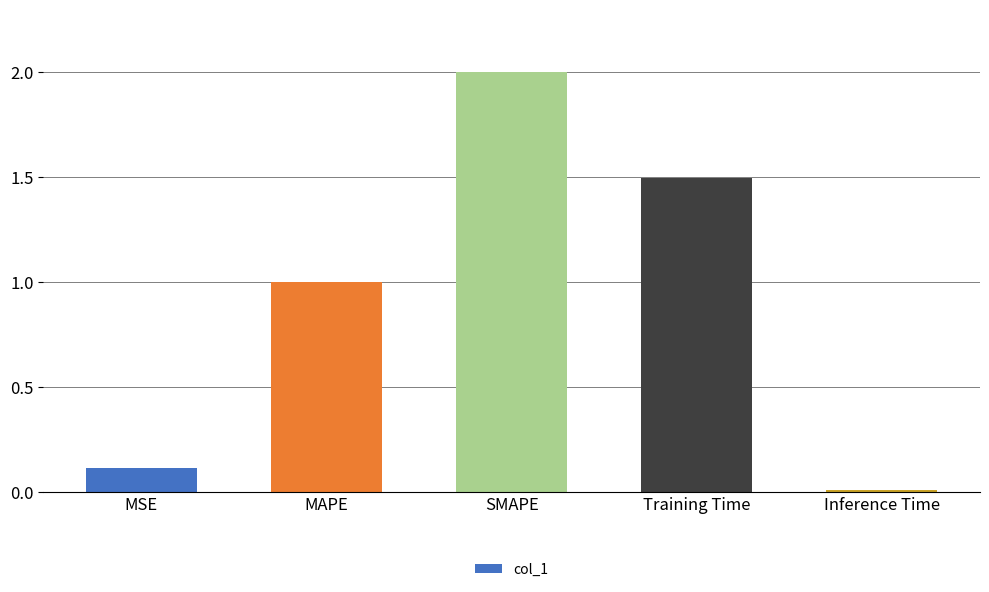

What is the ratio of the value at MAPE to the value at Training Time?

0.7